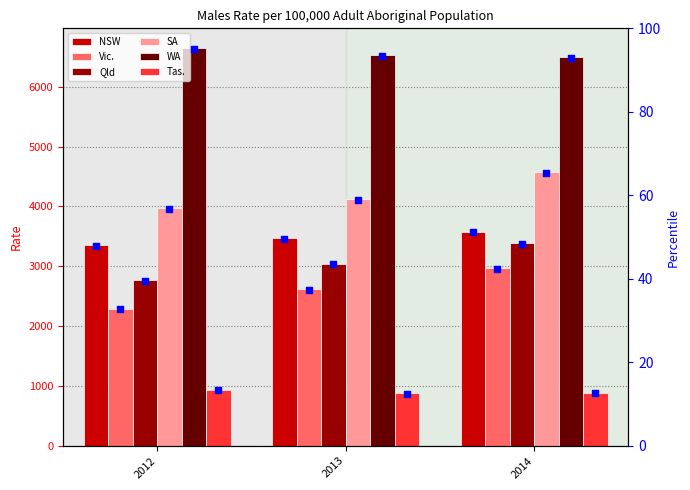

Which series contains the lowest Y value?

Tas.